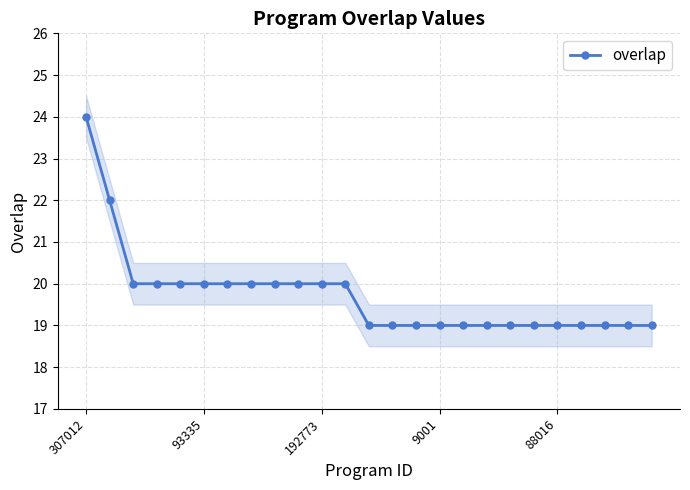

Reading left to right, list all the values displayed in this chart.

24	22	20	20	20	20	20	20	20	20	20	20	19	19	19	19	19	19	19	19	19	19	19	19	19